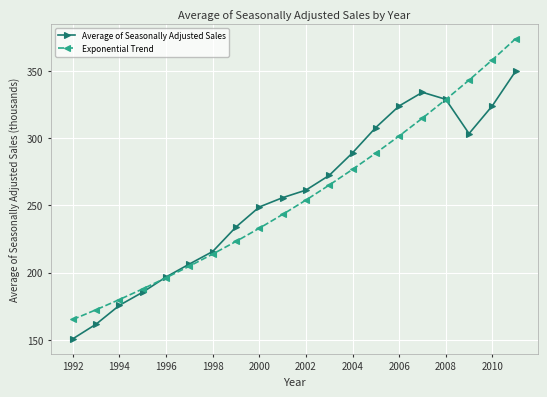

Which series has the largest range (max minus min)?

Exponential Trend